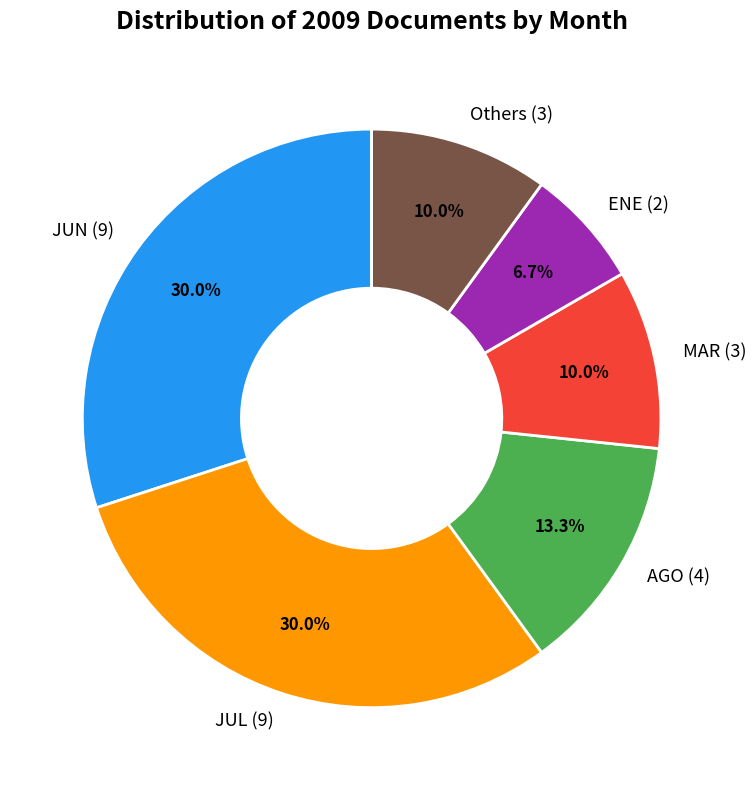

How many slices are in this pie chart?

6